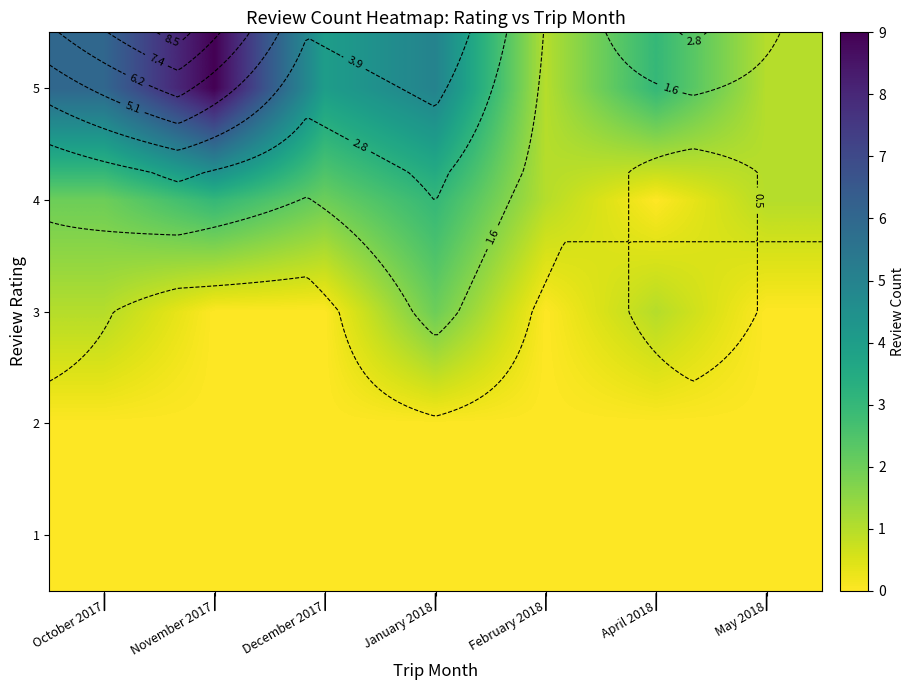

Which series changed the most between November 2017 and December 2017?

5